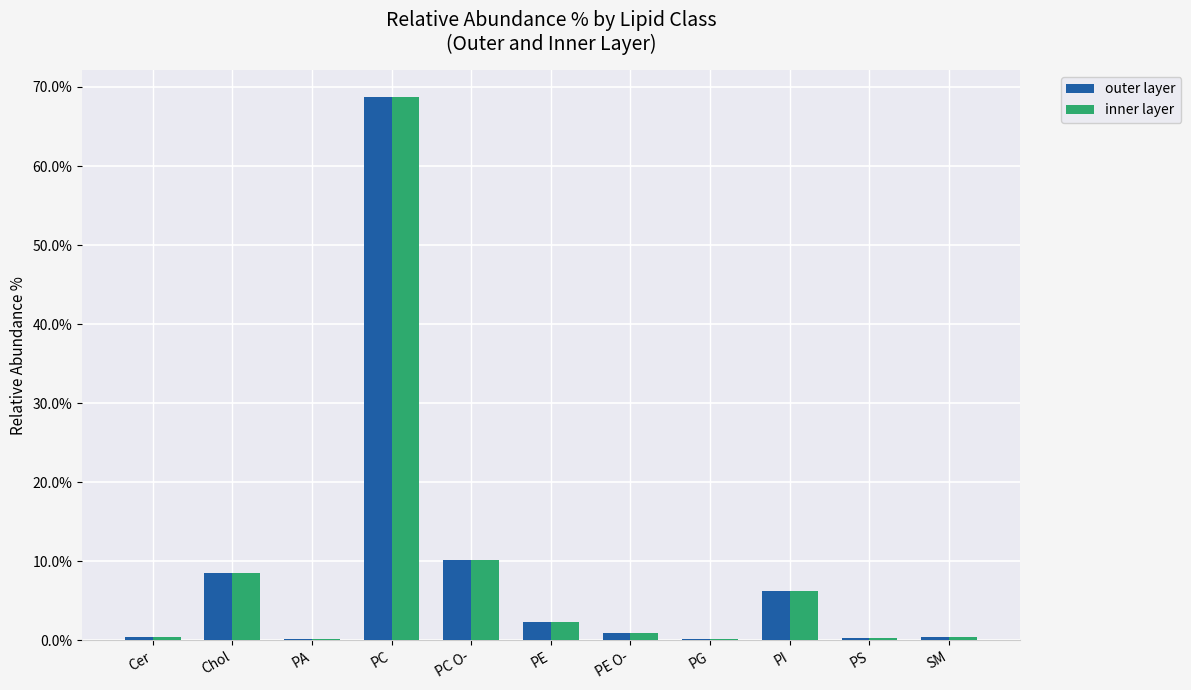

What is the total value across all series at Chol?

16.9